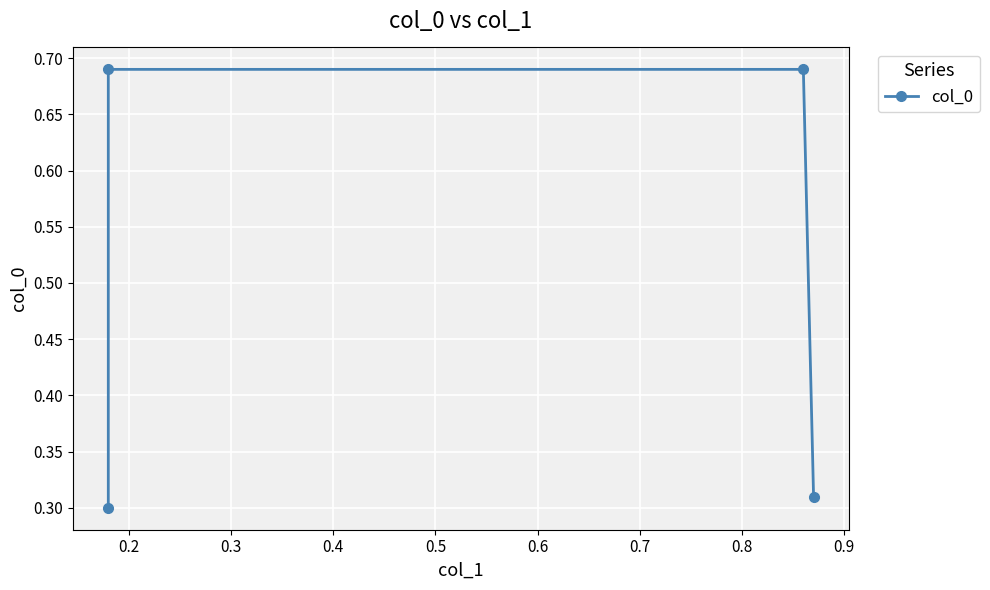

What is the sum of all values?

2.0